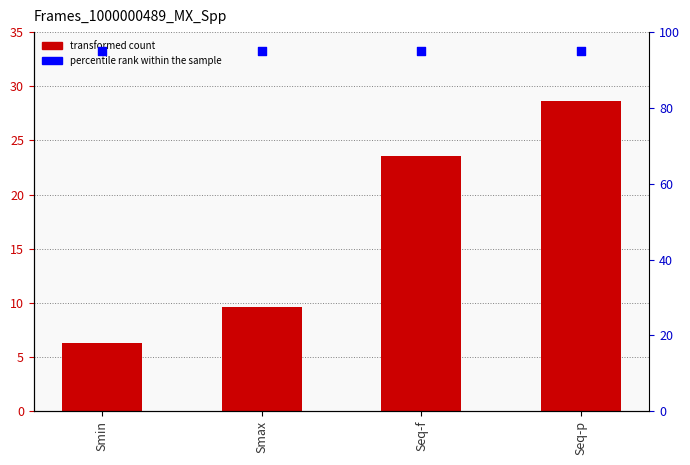

At how many categories does at least one series exceed 63?

4